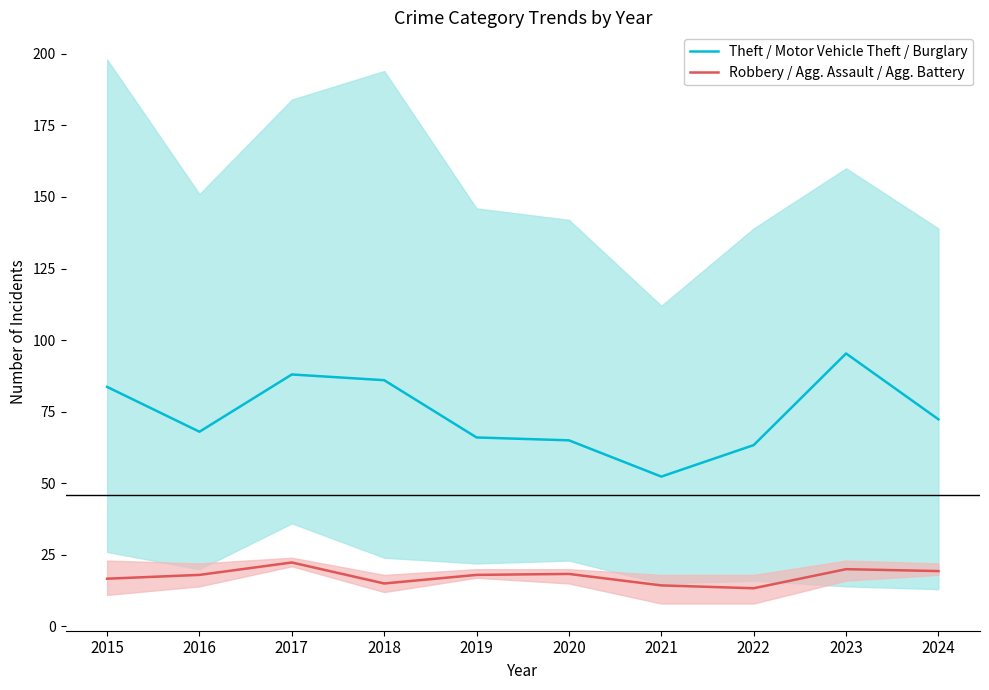

Between 2023 and 2021, which is larger?

2023